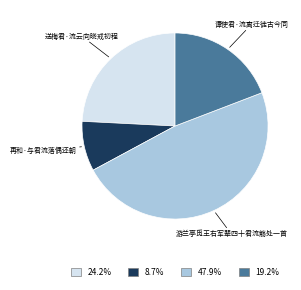

Does any single category account for the majority?

No